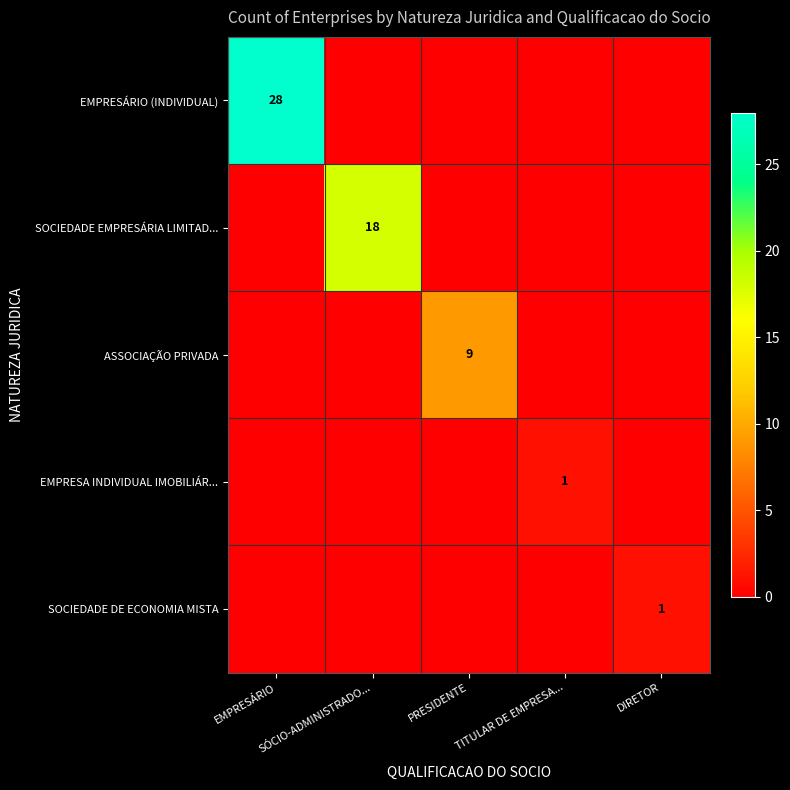

Between SÓCIO-ADMINISTRADO... and PRESIDENTE, which is larger?

SÓCIO-ADMINISTRADO...